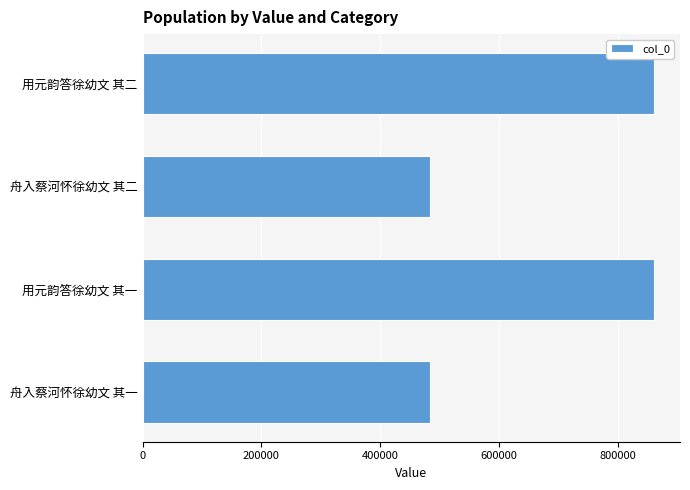

What is the smallest value displayed?

484317